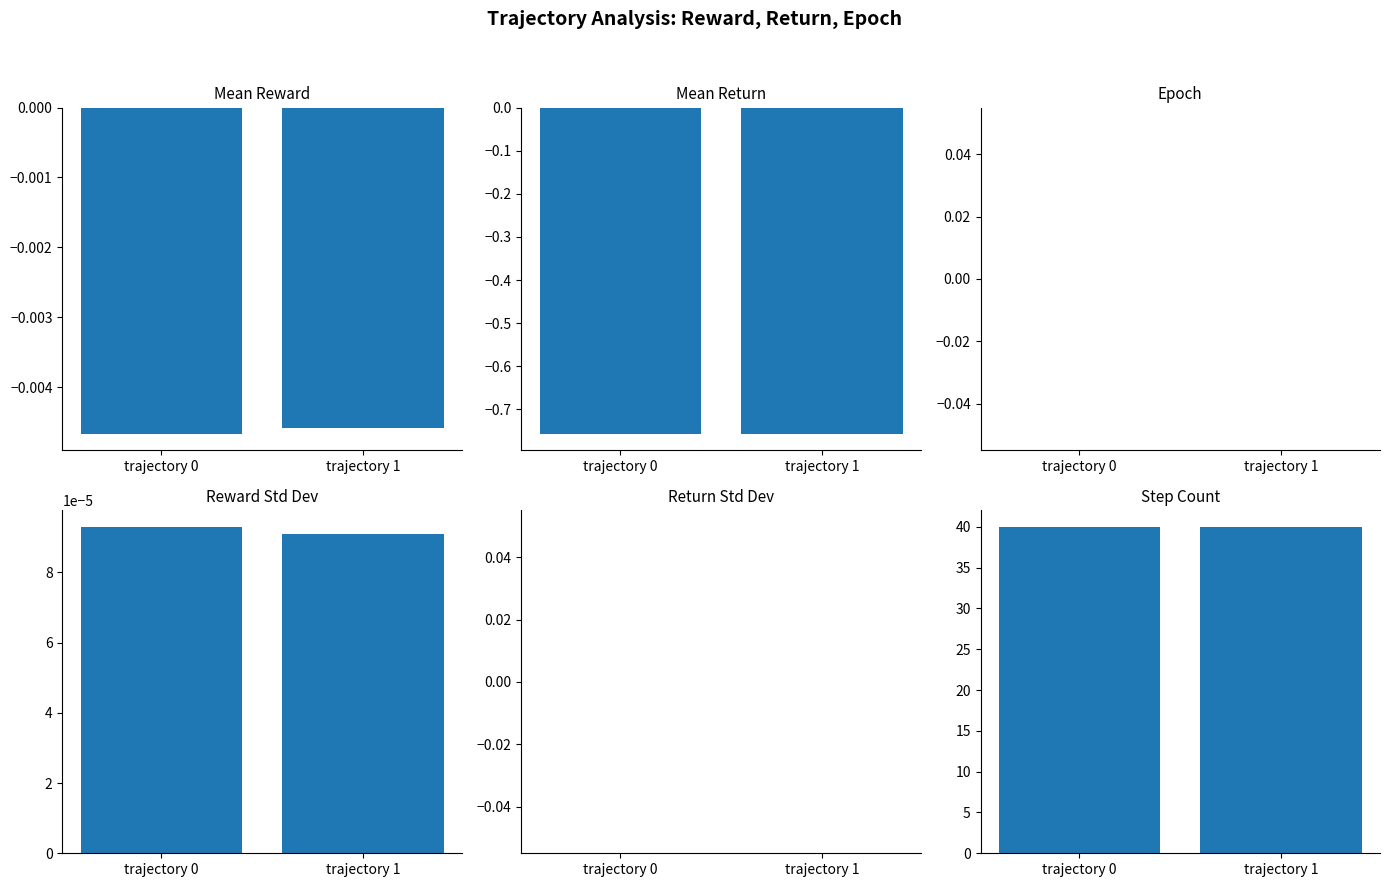

Count the Reward Std Dev values in the range 0 to 1.

2